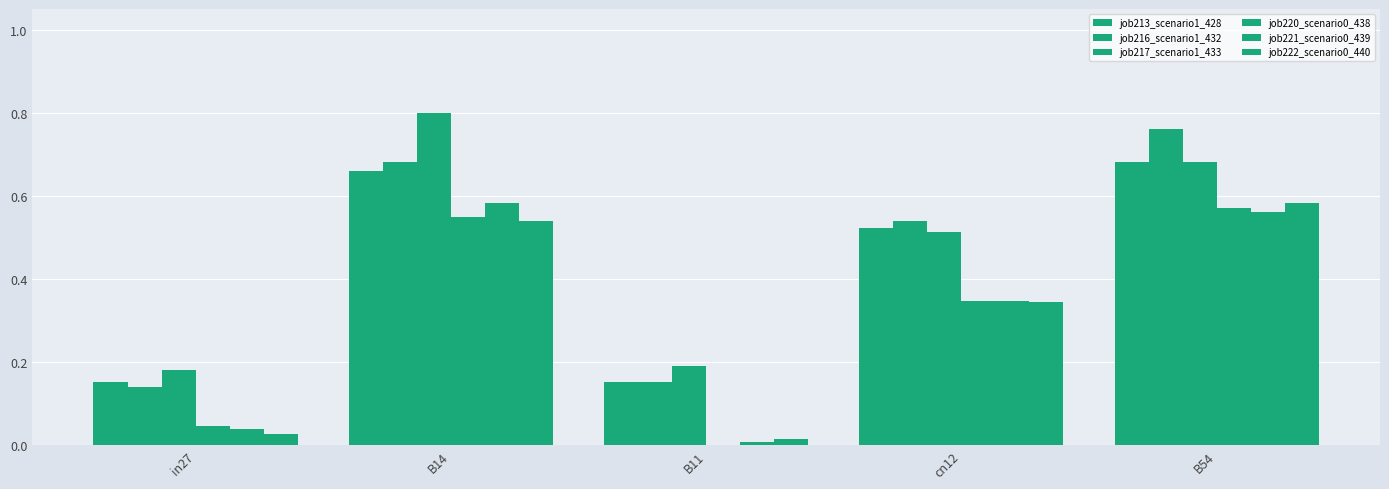

What is the spread (max minus min) of values at in27?

0.2